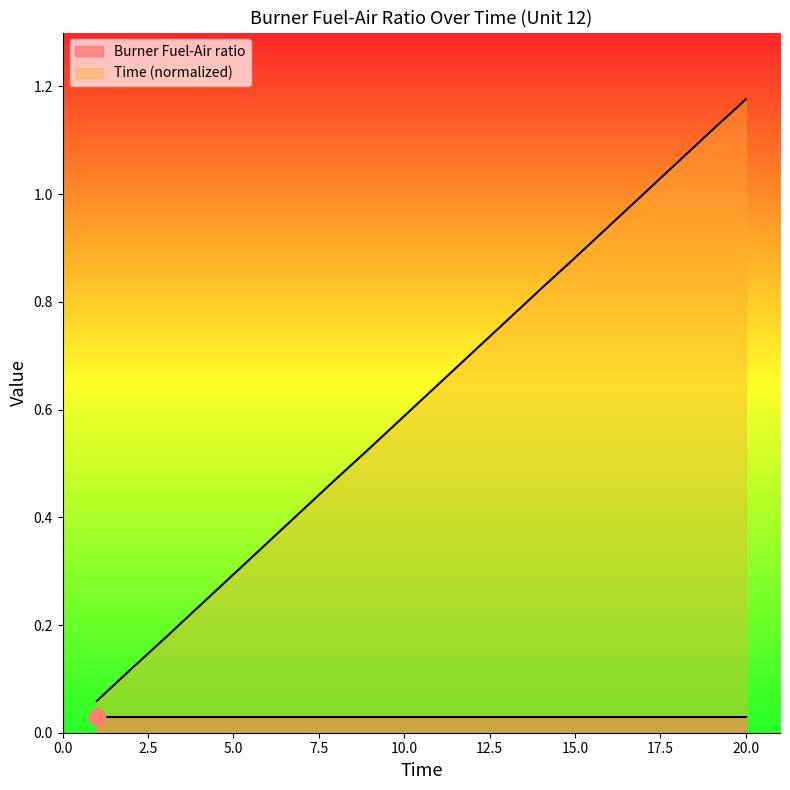

What is the maximum value shown in the chart?

1.2